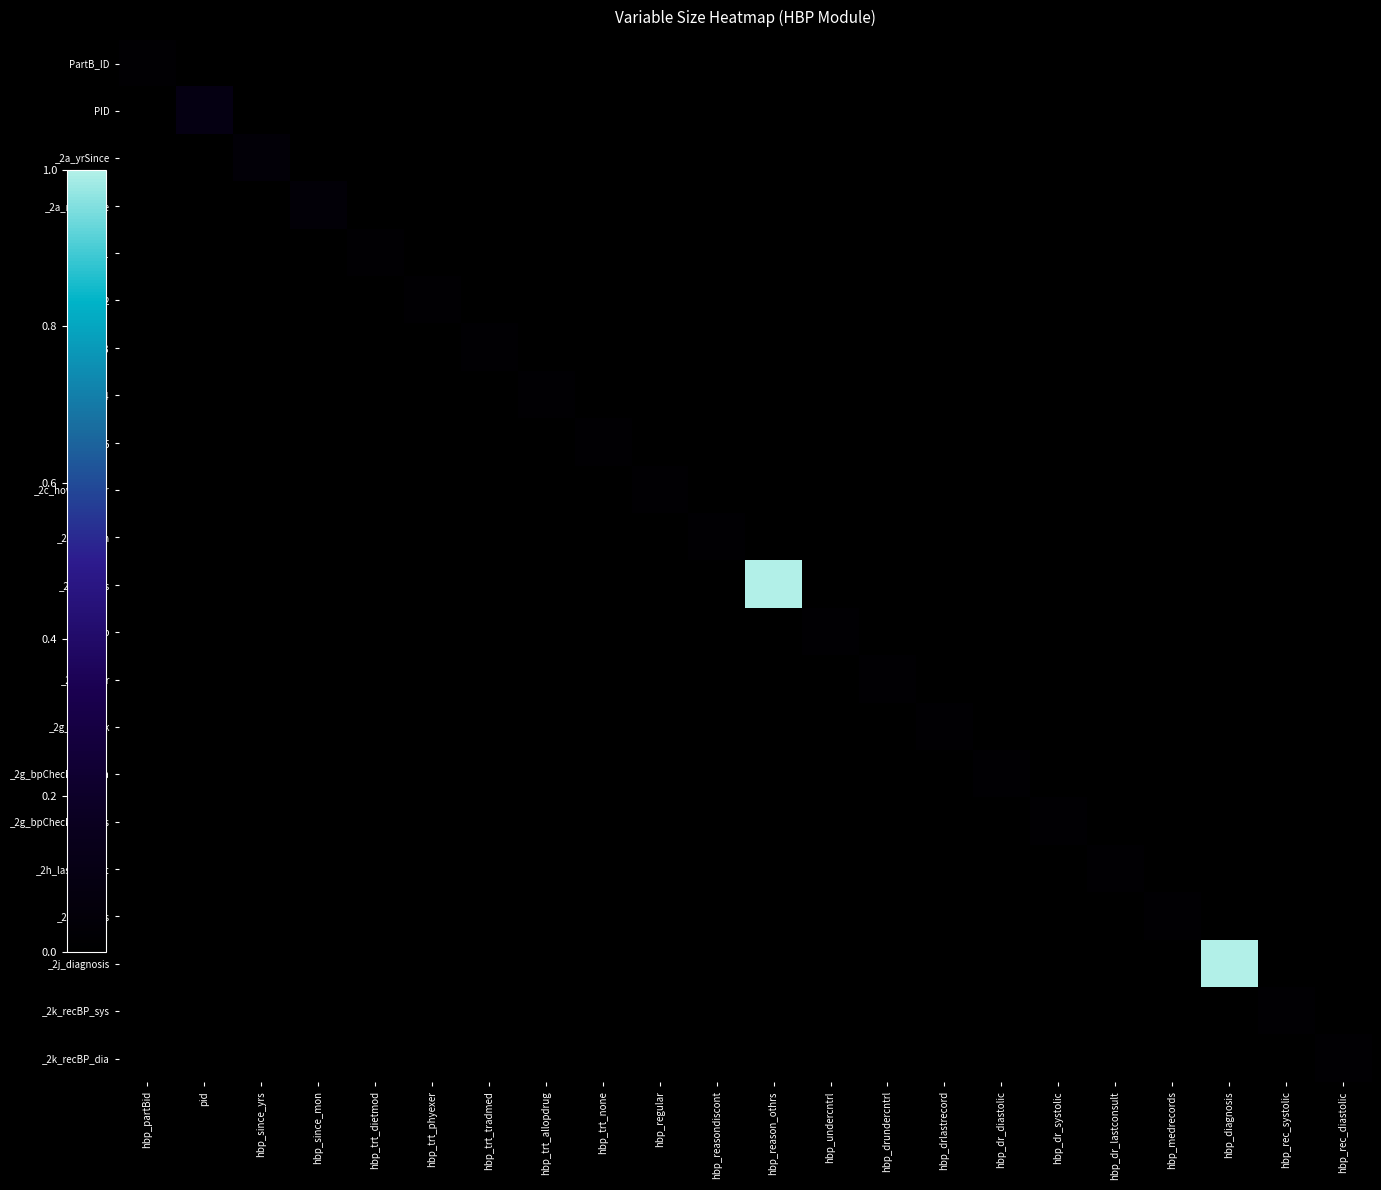

Reading left to right, what are all the values shown in this chart?

PartB_ID: hbp_partBid=0.0	pid=0.0	hbp_since_yrs=0.0	hbp_since_mon=0.0	hbp_trt_dietmod=0.0	hbp_trt_phyexer=0.0	hbp_trt_tradmed=0.0	hbp_trt_allopdrug=0.0	hbp_trt_none=0.0	hbp_regular=0.0	hbp_reasondiscont=0.0	hbp_reason_othrs=0.0	hbp_undercntrl=0.0	hbp_drundercntrl=0.0	hbp_drlastrecord=0.0	hbp_dr_diastolic=0.0	hbp_dr_systolic=0.0	hbp_dr_lastconsult=0.0	hbp_medrecords=0.0	hbp_diagnosis=0.0	hbp_rec_systolic=0.0	hbp_rec_diastolic=0.0
PID: hbp_partBid=0.0	pid=0.1	hbp_since_yrs=0.0	hbp_since_mon=0.0	hbp_trt_dietmod=0.0	hbp_trt_phyexer=0.0	hbp_trt_tradmed=0.0	hbp_trt_allopdrug=0.0	hbp_trt_none=0.0	hbp_regular=0.0	hbp_reasondiscont=0.0	hbp_reason_othrs=0.0	hbp_undercntrl=0.0	hbp_drundercntrl=0.0	hbp_drlastrecord=0.0	hbp_dr_diastolic=0.0	hbp_dr_systolic=0.0	hbp_dr_lastconsult=0.0	hbp_medrecords=0.0	hbp_diagnosis=0.0	hbp_rec_systolic=0.0	hbp_rec_diastolic=0.0
_2a_yrSince: hbp_partBid=0.0	pid=0.0	hbp_since_yrs=0.0	hbp_since_mon=0.0	hbp_trt_dietmod=0.0	hbp_trt_phyexer=0.0	hbp_trt_tradmed=0.0	hbp_trt_allopdrug=0.0	hbp_trt_none=0.0	hbp_regular=0.0	hbp_reasondiscont=0.0	hbp_reason_othrs=0.0	hbp_undercntrl=0.0	hbp_drundercntrl=0.0	hbp_drlastrecord=0.0	hbp_dr_diastolic=0.0	hbp_dr_systolic=0.0	hbp_dr_lastconsult=0.0	hbp_medrecords=0.0	hbp_diagnosis=0.0	hbp_rec_systolic=0.0	hbp_rec_diastolic=0.0
_2a_mntSince: hbp_partBid=0.0	pid=0.0	hbp_since_yrs=0.0	hbp_since_mon=0.0	hbp_trt_dietmod=0.0	hbp_trt_phyexer=0.0	hbp_trt_tradmed=0.0	hbp_trt_allopdrug=0.0	hbp_trt_none=0.0	hbp_regular=0.0	hbp_reasondiscont=0.0	hbp_reason_othrs=0.0	hbp_undercntrl=0.0	hbp_drundercntrl=0.0	hbp_drlastrecord=0.0	hbp_dr_diastolic=0.0	hbp_dr_systolic=0.0	hbp_dr_lastconsult=0.0	hbp_medrecords=0.0	hbp_diagnosis=0.0	hbp_rec_systolic=0.0	hbp_rec_diastolic=0.0
_2b_1: hbp_partBid=0.0	pid=0.0	hbp_since_yrs=0.0	hbp_since_mon=0.0	hbp_trt_dietmod=0.0	hbp_trt_phyexer=0.0	hbp_trt_tradmed=0.0	hbp_trt_allopdrug=0.0	hbp_trt_none=0.0	hbp_regular=0.0	hbp_reasondiscont=0.0	hbp_reason_othrs=0.0	hbp_undercntrl=0.0	hbp_drundercntrl=0.0	hbp_drlastrecord=0.0	hbp_dr_diastolic=0.0	hbp_dr_systolic=0.0	hbp_dr_lastconsult=0.0	hbp_medrecords=0.0	hbp_diagnosis=0.0	hbp_rec_systolic=0.0	hbp_rec_diastolic=0.0
_2b_2: hbp_partBid=0.0	pid=0.0	hbp_since_yrs=0.0	hbp_since_mon=0.0	hbp_trt_dietmod=0.0	hbp_trt_phyexer=0.0	hbp_trt_tradmed=0.0	hbp_trt_allopdrug=0.0	hbp_trt_none=0.0	hbp_regular=0.0	hbp_reasondiscont=0.0	hbp_reason_othrs=0.0	hbp_undercntrl=0.0	hbp_drundercntrl=0.0	hbp_drlastrecord=0.0	hbp_dr_diastolic=0.0	hbp_dr_systolic=0.0	hbp_dr_lastconsult=0.0	hbp_medrecords=0.0	hbp_diagnosis=0.0	hbp_rec_systolic=0.0	hbp_rec_diastolic=0.0
_2b_3: hbp_partBid=0.0	pid=0.0	hbp_since_yrs=0.0	hbp_since_mon=0.0	hbp_trt_dietmod=0.0	hbp_trt_phyexer=0.0	hbp_trt_tradmed=0.0	hbp_trt_allopdrug=0.0	hbp_trt_none=0.0	hbp_regular=0.0	hbp_reasondiscont=0.0	hbp_reason_othrs=0.0	hbp_undercntrl=0.0	hbp_drundercntrl=0.0	hbp_drlastrecord=0.0	hbp_dr_diastolic=0.0	hbp_dr_systolic=0.0	hbp_dr_lastconsult=0.0	hbp_medrecords=0.0	hbp_diagnosis=0.0	hbp_rec_systolic=0.0	hbp_rec_diastolic=0.0
_2b_4: hbp_partBid=0.0	pid=0.0	hbp_since_yrs=0.0	hbp_since_mon=0.0	hbp_trt_dietmod=0.0	hbp_trt_phyexer=0.0	hbp_trt_tradmed=0.0	hbp_trt_allopdrug=0.0	hbp_trt_none=0.0	hbp_regular=0.0	hbp_reasondiscont=0.0	hbp_reason_othrs=0.0	hbp_undercntrl=0.0	hbp_drundercntrl=0.0	hbp_drlastrecord=0.0	hbp_dr_diastolic=0.0	hbp_dr_systolic=0.0	hbp_dr_lastconsult=0.0	hbp_medrecords=0.0	hbp_diagnosis=0.0	hbp_rec_systolic=0.0	hbp_rec_diastolic=0.0
_2b_5: hbp_partBid=0.0	pid=0.0	hbp_since_yrs=0.0	hbp_since_mon=0.0	hbp_trt_dietmod=0.0	hbp_trt_phyexer=0.0	hbp_trt_tradmed=0.0	hbp_trt_allopdrug=0.0	hbp_trt_none=0.0	hbp_regular=0.0	hbp_reasondiscont=0.0	hbp_reason_othrs=0.0	hbp_undercntrl=0.0	hbp_drundercntrl=0.0	hbp_drlastrecord=0.0	hbp_dr_diastolic=0.0	hbp_dr_systolic=0.0	hbp_dr_lastconsult=0.0	hbp_medrecords=0.0	hbp_diagnosis=0.0	hbp_rec_systolic=0.0	hbp_rec_diastolic=0.0
_2c_howRegular: hbp_partBid=0.0	pid=0.0	hbp_since_yrs=0.0	hbp_since_mon=0.0	hbp_trt_dietmod=0.0	hbp_trt_phyexer=0.0	hbp_trt_tradmed=0.0	hbp_trt_allopdrug=0.0	hbp_trt_none=0.0	hbp_regular=0.0	hbp_reasondiscont=0.0	hbp_reason_othrs=0.0	hbp_undercntrl=0.0	hbp_drundercntrl=0.0	hbp_drlastrecord=0.0	hbp_dr_diastolic=0.0	hbp_dr_systolic=0.0	hbp_dr_lastconsult=0.0	hbp_medrecords=0.0	hbp_diagnosis=0.0	hbp_rec_systolic=0.0	hbp_rec_diastolic=0.0
_2d_reason: hbp_partBid=0.0	pid=0.0	hbp_since_yrs=0.0	hbp_since_mon=0.0	hbp_trt_dietmod=0.0	hbp_trt_phyexer=0.0	hbp_trt_tradmed=0.0	hbp_trt_allopdrug=0.0	hbp_trt_none=0.0	hbp_regular=0.0	hbp_reasondiscont=0.0	hbp_reason_othrs=0.0	hbp_undercntrl=0.0	hbp_drundercntrl=0.0	hbp_drlastrecord=0.0	hbp_dr_diastolic=0.0	hbp_dr_systolic=0.0	hbp_dr_lastconsult=0.0	hbp_medrecords=0.0	hbp_diagnosis=0.0	hbp_rec_systolic=0.0	hbp_rec_diastolic=0.0
_2d_others: hbp_partBid=0.0	pid=0.0	hbp_since_yrs=0.0	hbp_since_mon=0.0	hbp_trt_dietmod=0.0	hbp_trt_phyexer=0.0	hbp_trt_tradmed=0.0	hbp_trt_allopdrug=0.0	hbp_trt_none=0.0	hbp_regular=0.0	hbp_reasondiscont=0.0	hbp_reason_othrs=1.0	hbp_undercntrl=0.0	hbp_drundercntrl=0.0	hbp_drlastrecord=0.0	hbp_dr_diastolic=0.0	hbp_dr_systolic=0.0	hbp_dr_lastconsult=0.0	hbp_medrecords=0.0	hbp_diagnosis=0.0	hbp_rec_systolic=0.0	hbp_rec_diastolic=0.0
_2e_bp: hbp_partBid=0.0	pid=0.0	hbp_since_yrs=0.0	hbp_since_mon=0.0	hbp_trt_dietmod=0.0	hbp_trt_phyexer=0.0	hbp_trt_tradmed=0.0	hbp_trt_allopdrug=0.0	hbp_trt_none=0.0	hbp_regular=0.0	hbp_reasondiscont=0.0	hbp_reason_othrs=0.0	hbp_undercntrl=0.0	hbp_drundercntrl=0.0	hbp_drlastrecord=0.0	hbp_dr_diastolic=0.0	hbp_dr_systolic=0.0	hbp_dr_lastconsult=0.0	hbp_medrecords=0.0	hbp_diagnosis=0.0	hbp_rec_systolic=0.0	hbp_rec_diastolic=0.0
_2f_doctor: hbp_partBid=0.0	pid=0.0	hbp_since_yrs=0.0	hbp_since_mon=0.0	hbp_trt_dietmod=0.0	hbp_trt_phyexer=0.0	hbp_trt_tradmed=0.0	hbp_trt_allopdrug=0.0	hbp_trt_none=0.0	hbp_regular=0.0	hbp_reasondiscont=0.0	hbp_reason_othrs=0.0	hbp_undercntrl=0.0	hbp_drundercntrl=0.0	hbp_drlastrecord=0.0	hbp_dr_diastolic=0.0	hbp_dr_systolic=0.0	hbp_dr_lastconsult=0.0	hbp_medrecords=0.0	hbp_diagnosis=0.0	hbp_rec_systolic=0.0	hbp_rec_diastolic=0.0
_2g_bpCheck: hbp_partBid=0.0	pid=0.0	hbp_since_yrs=0.0	hbp_since_mon=0.0	hbp_trt_dietmod=0.0	hbp_trt_phyexer=0.0	hbp_trt_tradmed=0.0	hbp_trt_allopdrug=0.0	hbp_trt_none=0.0	hbp_regular=0.0	hbp_reasondiscont=0.0	hbp_reason_othrs=0.0	hbp_undercntrl=0.0	hbp_drundercntrl=0.0	hbp_drlastrecord=0.0	hbp_dr_diastolic=0.0	hbp_dr_systolic=0.0	hbp_dr_lastconsult=0.0	hbp_medrecords=0.0	hbp_diagnosis=0.0	hbp_rec_systolic=0.0	hbp_rec_diastolic=0.0
_2g_bpCheck_val_dia: hbp_partBid=0.0	pid=0.0	hbp_since_yrs=0.0	hbp_since_mon=0.0	hbp_trt_dietmod=0.0	hbp_trt_phyexer=0.0	hbp_trt_tradmed=0.0	hbp_trt_allopdrug=0.0	hbp_trt_none=0.0	hbp_regular=0.0	hbp_reasondiscont=0.0	hbp_reason_othrs=0.0	hbp_undercntrl=0.0	hbp_drundercntrl=0.0	hbp_drlastrecord=0.0	hbp_dr_diastolic=0.0	hbp_dr_systolic=0.0	hbp_dr_lastconsult=0.0	hbp_medrecords=0.0	hbp_diagnosis=0.0	hbp_rec_systolic=0.0	hbp_rec_diastolic=0.0
_2g_bpCheck_val_sys: hbp_partBid=0.0	pid=0.0	hbp_since_yrs=0.0	hbp_since_mon=0.0	hbp_trt_dietmod=0.0	hbp_trt_phyexer=0.0	hbp_trt_tradmed=0.0	hbp_trt_allopdrug=0.0	hbp_trt_none=0.0	hbp_regular=0.0	hbp_reasondiscont=0.0	hbp_reason_othrs=0.0	hbp_undercntrl=0.0	hbp_drundercntrl=0.0	hbp_drlastrecord=0.0	hbp_dr_diastolic=0.0	hbp_dr_systolic=0.0	hbp_dr_lastconsult=0.0	hbp_medrecords=0.0	hbp_diagnosis=0.0	hbp_rec_systolic=0.0	hbp_rec_diastolic=0.0
_2h_lastConsult: hbp_partBid=0.0	pid=0.0	hbp_since_yrs=0.0	hbp_since_mon=0.0	hbp_trt_dietmod=0.0	hbp_trt_phyexer=0.0	hbp_trt_tradmed=0.0	hbp_trt_allopdrug=0.0	hbp_trt_none=0.0	hbp_regular=0.0	hbp_reasondiscont=0.0	hbp_reason_othrs=0.0	hbp_undercntrl=0.0	hbp_drundercntrl=0.0	hbp_drlastrecord=0.0	hbp_dr_diastolic=0.0	hbp_dr_systolic=0.0	hbp_dr_lastconsult=0.0	hbp_medrecords=0.0	hbp_diagnosis=0.0	hbp_rec_systolic=0.0	hbp_rec_diastolic=0.0
_2i_records: hbp_partBid=0.0	pid=0.0	hbp_since_yrs=0.0	hbp_since_mon=0.0	hbp_trt_dietmod=0.0	hbp_trt_phyexer=0.0	hbp_trt_tradmed=0.0	hbp_trt_allopdrug=0.0	hbp_trt_none=0.0	hbp_regular=0.0	hbp_reasondiscont=0.0	hbp_reason_othrs=0.0	hbp_undercntrl=0.0	hbp_drundercntrl=0.0	hbp_drlastrecord=0.0	hbp_dr_diastolic=0.0	hbp_dr_systolic=0.0	hbp_dr_lastconsult=0.0	hbp_medrecords=0.0	hbp_diagnosis=0.0	hbp_rec_systolic=0.0	hbp_rec_diastolic=0.0
_2j_diagnosis: hbp_partBid=0.0	pid=0.0	hbp_since_yrs=0.0	hbp_since_mon=0.0	hbp_trt_dietmod=0.0	hbp_trt_phyexer=0.0	hbp_trt_tradmed=0.0	hbp_trt_allopdrug=0.0	hbp_trt_none=0.0	hbp_regular=0.0	hbp_reasondiscont=0.0	hbp_reason_othrs=0.0	hbp_undercntrl=0.0	hbp_drundercntrl=0.0	hbp_drlastrecord=0.0	hbp_dr_diastolic=0.0	hbp_dr_systolic=0.0	hbp_dr_lastconsult=0.0	hbp_medrecords=0.0	hbp_diagnosis=1.0	hbp_rec_systolic=0.0	hbp_rec_diastolic=0.0
_2k_recBP_sys: hbp_partBid=0.0	pid=0.0	hbp_since_yrs=0.0	hbp_since_mon=0.0	hbp_trt_dietmod=0.0	hbp_trt_phyexer=0.0	hbp_trt_tradmed=0.0	hbp_trt_allopdrug=0.0	hbp_trt_none=0.0	hbp_regular=0.0	hbp_reasondiscont=0.0	hbp_reason_othrs=0.0	hbp_undercntrl=0.0	hbp_drundercntrl=0.0	hbp_drlastrecord=0.0	hbp_dr_diastolic=0.0	hbp_dr_systolic=0.0	hbp_dr_lastconsult=0.0	hbp_medrecords=0.0	hbp_diagnosis=0.0	hbp_rec_systolic=0.0	hbp_rec_diastolic=0.0
_2k_recBP_dia: hbp_partBid=0.0	pid=0.0	hbp_since_yrs=0.0	hbp_since_mon=0.0	hbp_trt_dietmod=0.0	hbp_trt_phyexer=0.0	hbp_trt_tradmed=0.0	hbp_trt_allopdrug=0.0	hbp_trt_none=0.0	hbp_regular=0.0	hbp_reasondiscont=0.0	hbp_reason_othrs=0.0	hbp_undercntrl=0.0	hbp_drundercntrl=0.0	hbp_drlastrecord=0.0	hbp_dr_diastolic=0.0	hbp_dr_systolic=0.0	hbp_dr_lastconsult=0.0	hbp_medrecords=0.0	hbp_diagnosis=0.0	hbp_rec_systolic=0.0	hbp_rec_diastolic=0.0